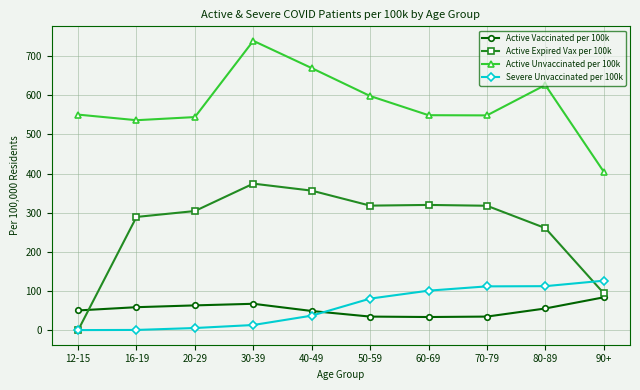

What position from the right is 70-79?

3